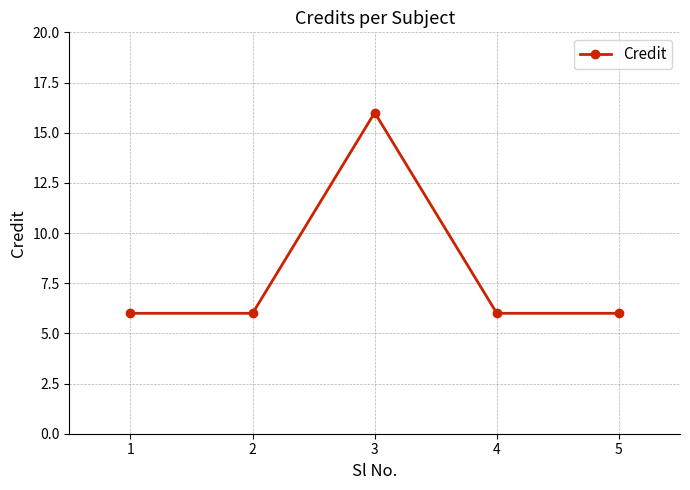

How many data points does each series have?

5